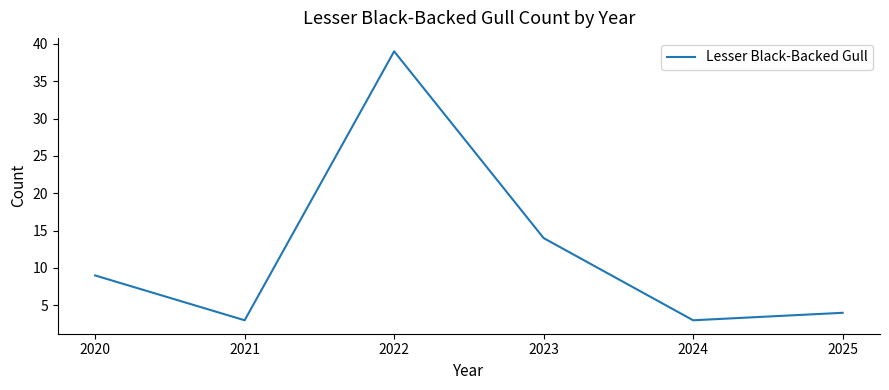

What is the difference between the maximum and minimum values?

36